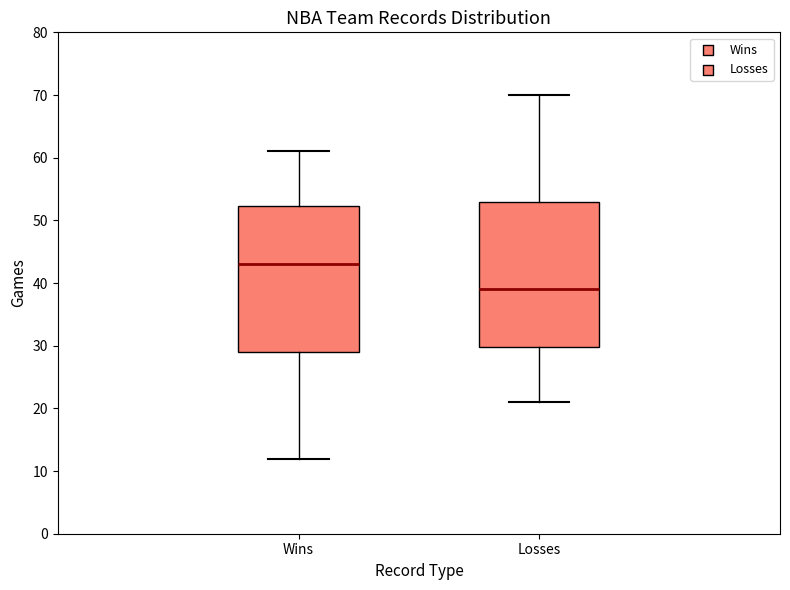

Which box's median line is the highest?

Wins